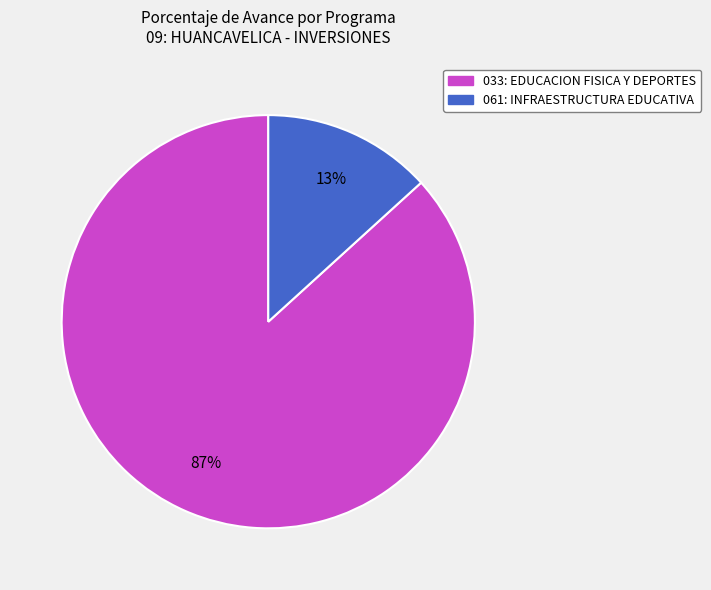

Does 033: EDUCACION FISICA Y DEPORTES represent more than half of the total?

Yes